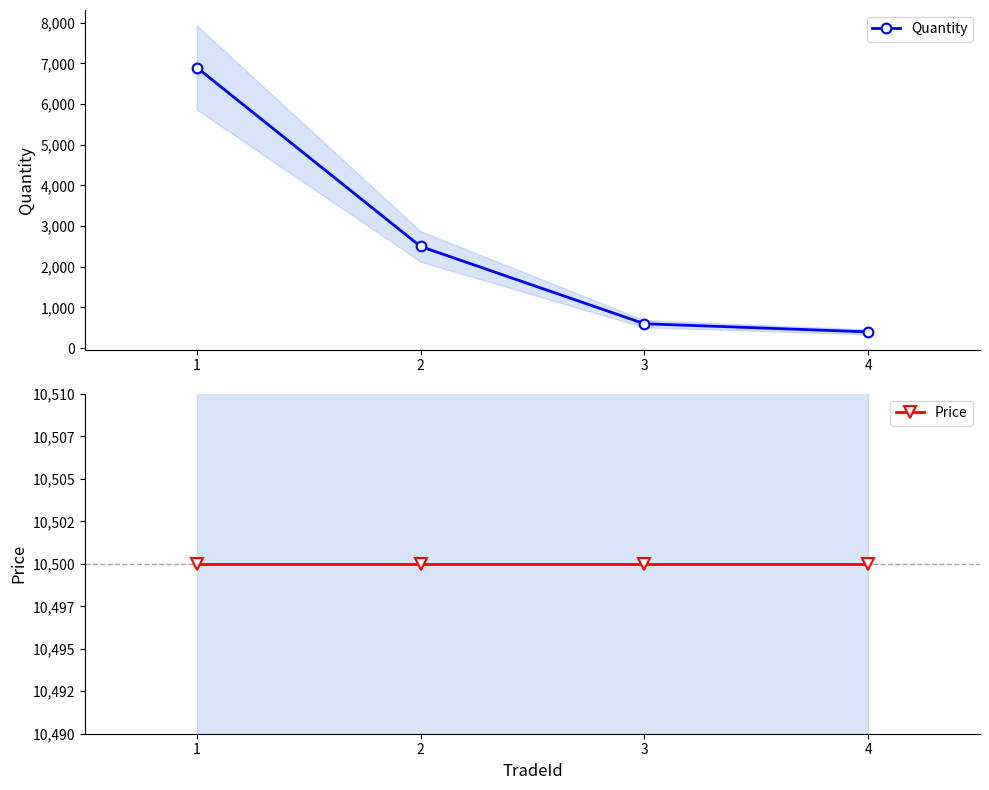

Does the chart display data point markers on the line(s)?

Yes